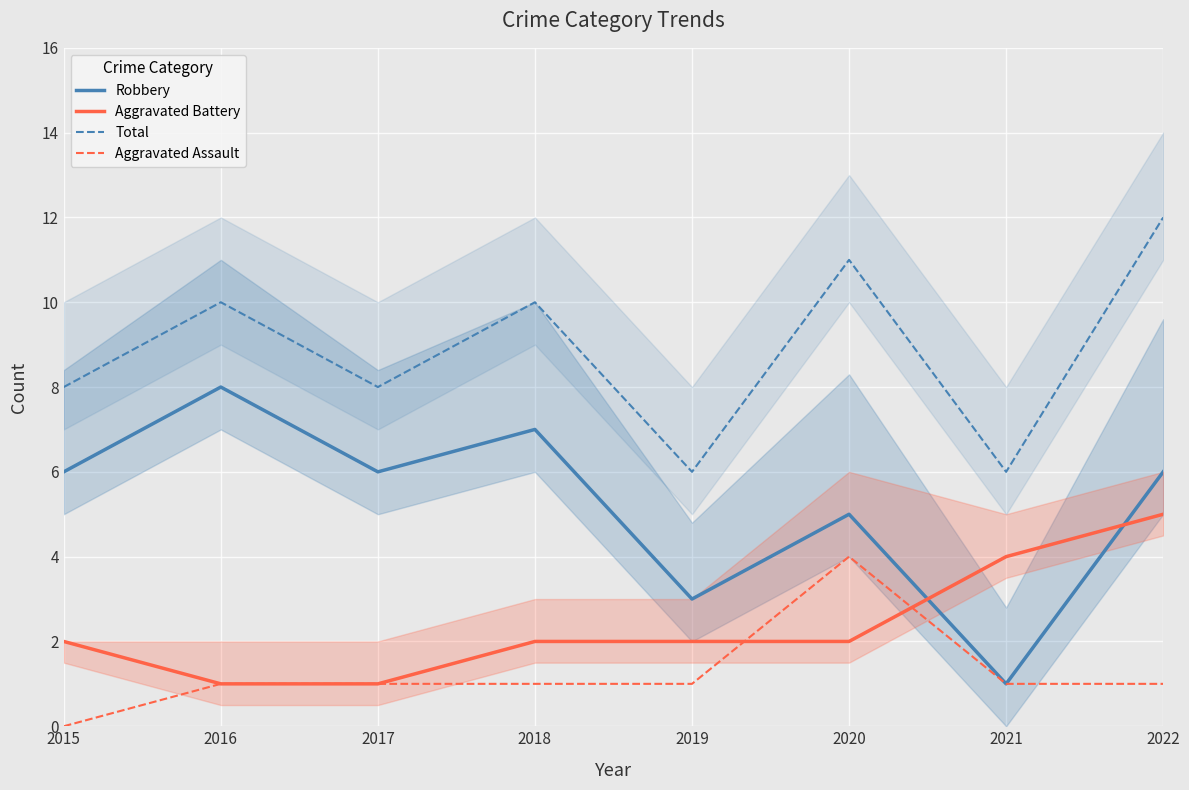

What is the maximum value for Robbery?

8